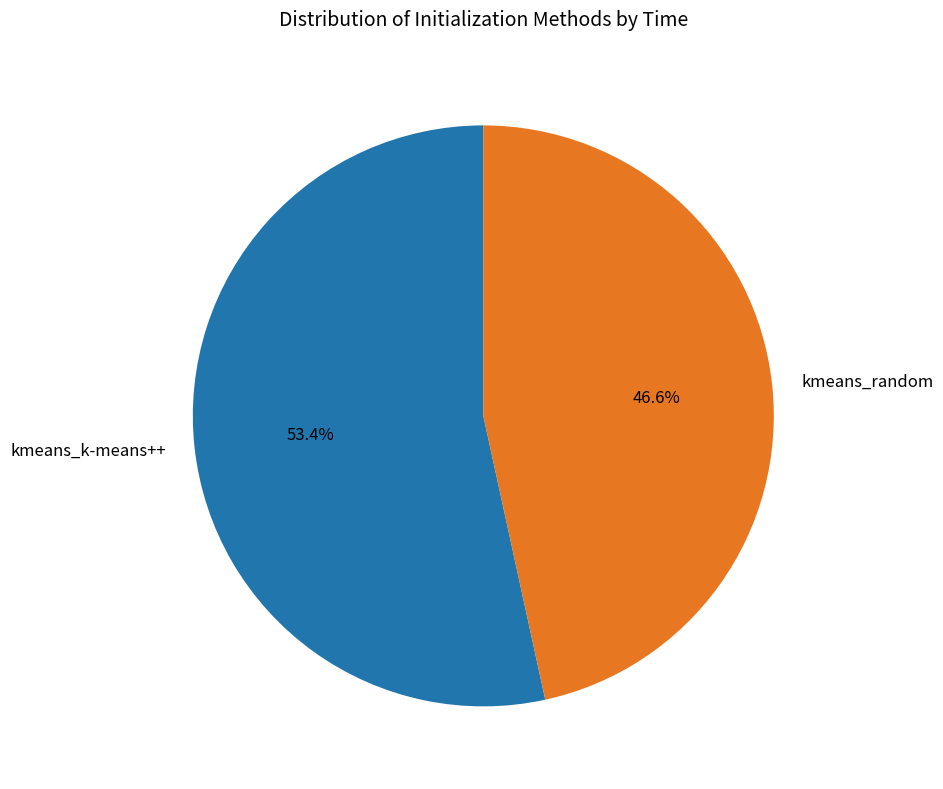

Which category accounts for the majority?

kmeans_k-means++